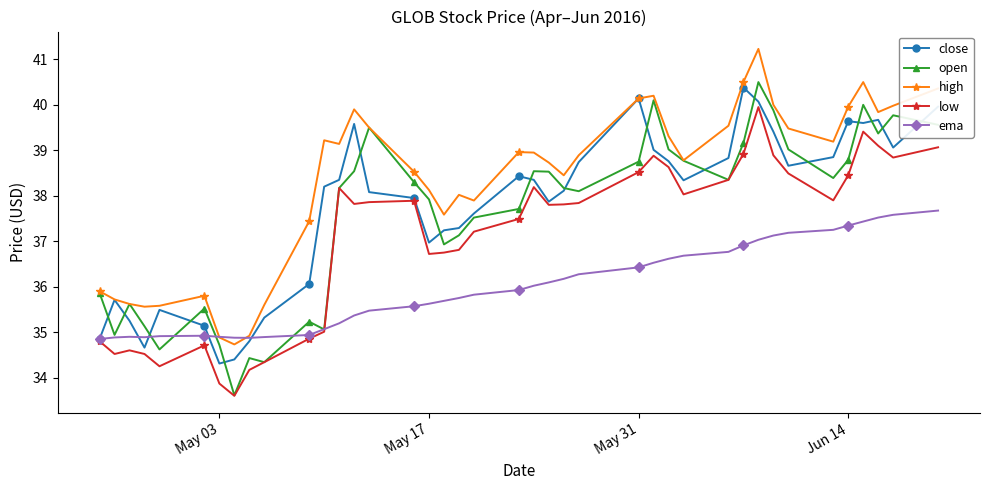

What is the lowest value of the ema series?

34.8